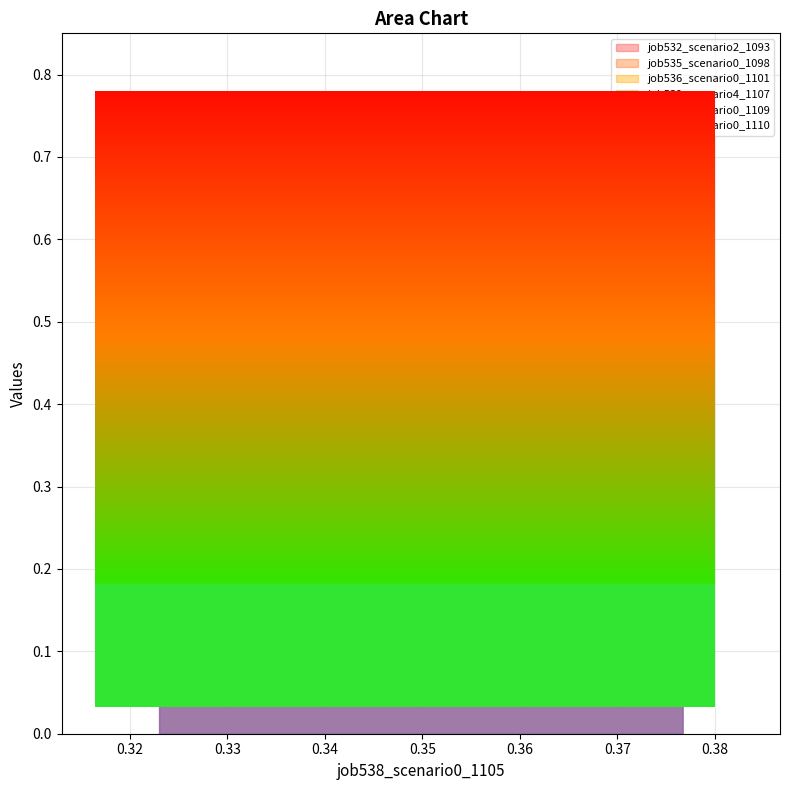

What is the maximum value shown in the chart?

0.7